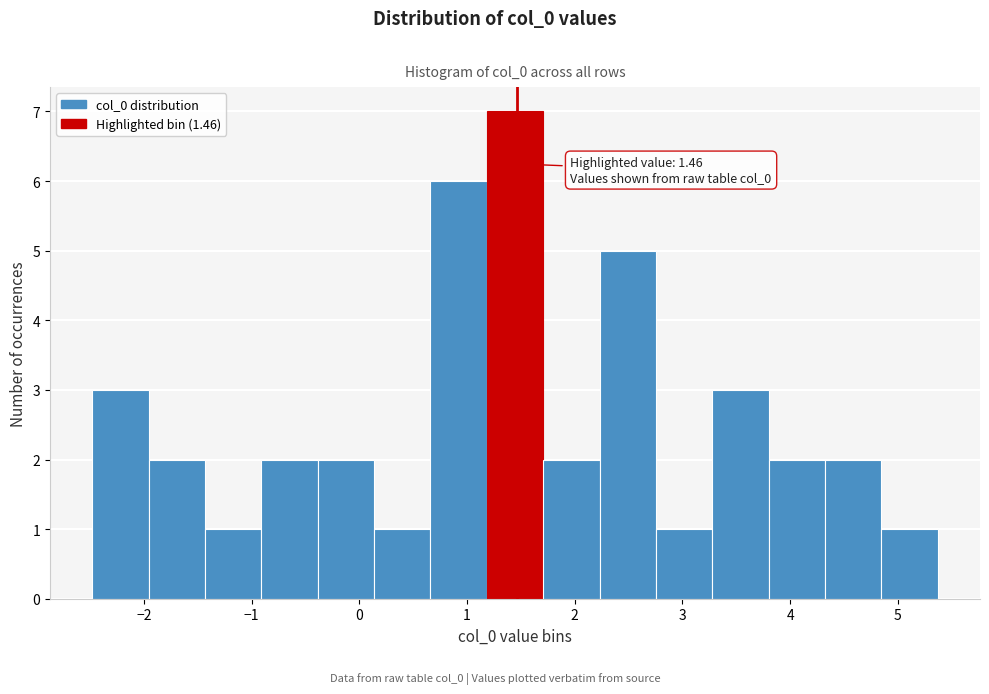

Which range on the x-axis has the tallest bar?

1.2 to 1.7